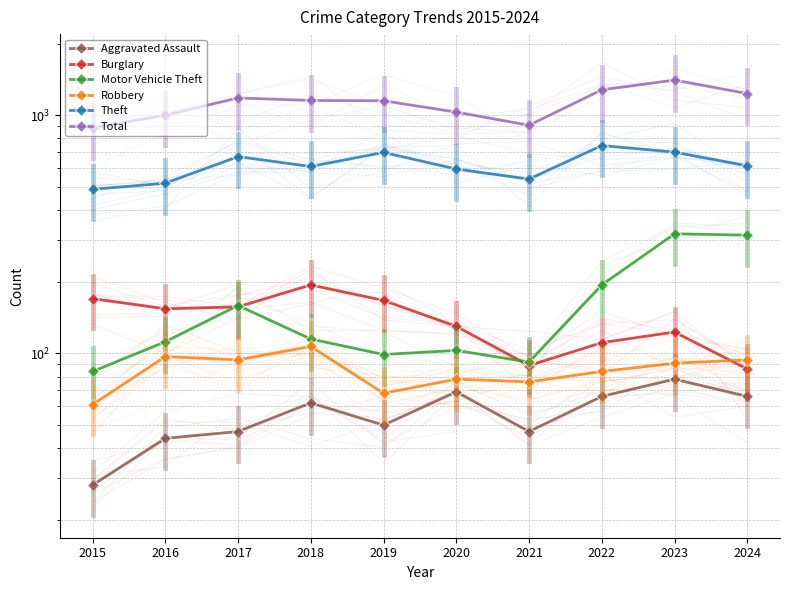

At which category does the chart reach its peak across all series?

2023